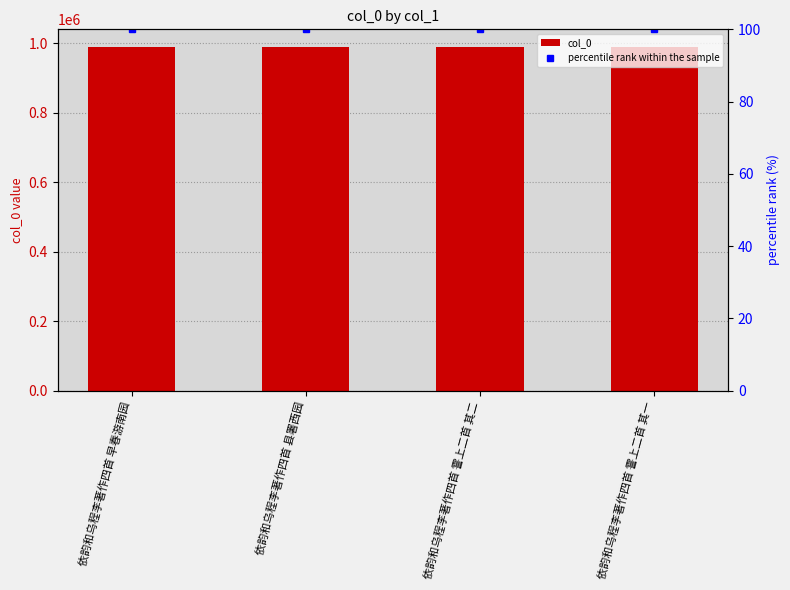

Which label corresponds to the largest value in the chart?

依韵和乌程李著作四首 早春游南园